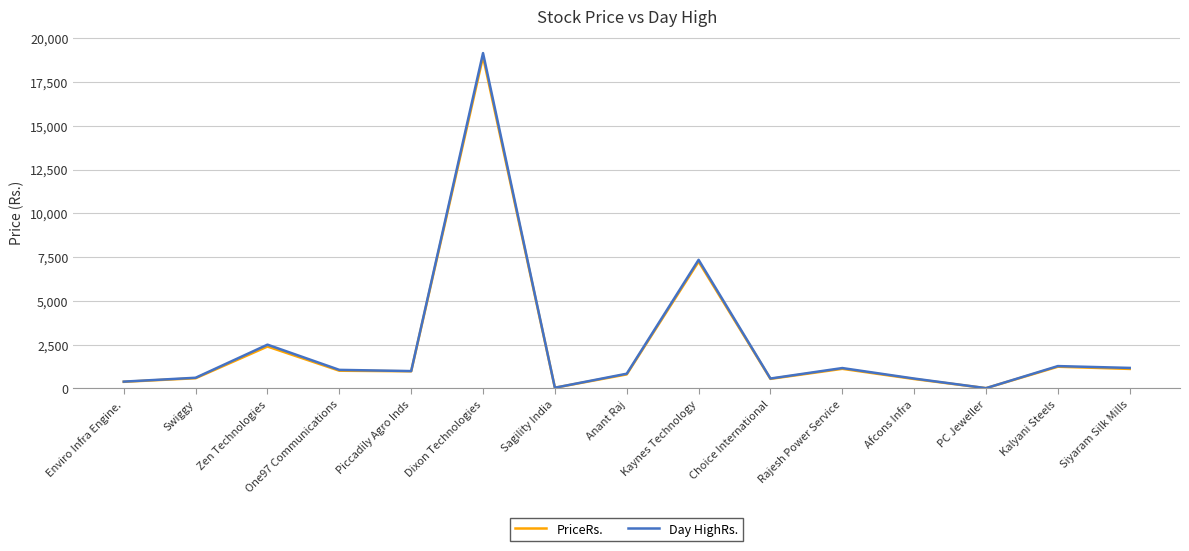

Which category has the highest value across all series?

Dixon Technologies